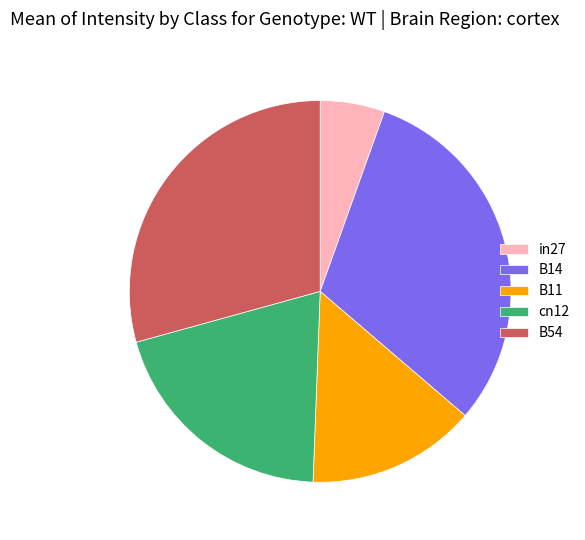

The cn12 slice represents 20% of the pie. True or false?

True